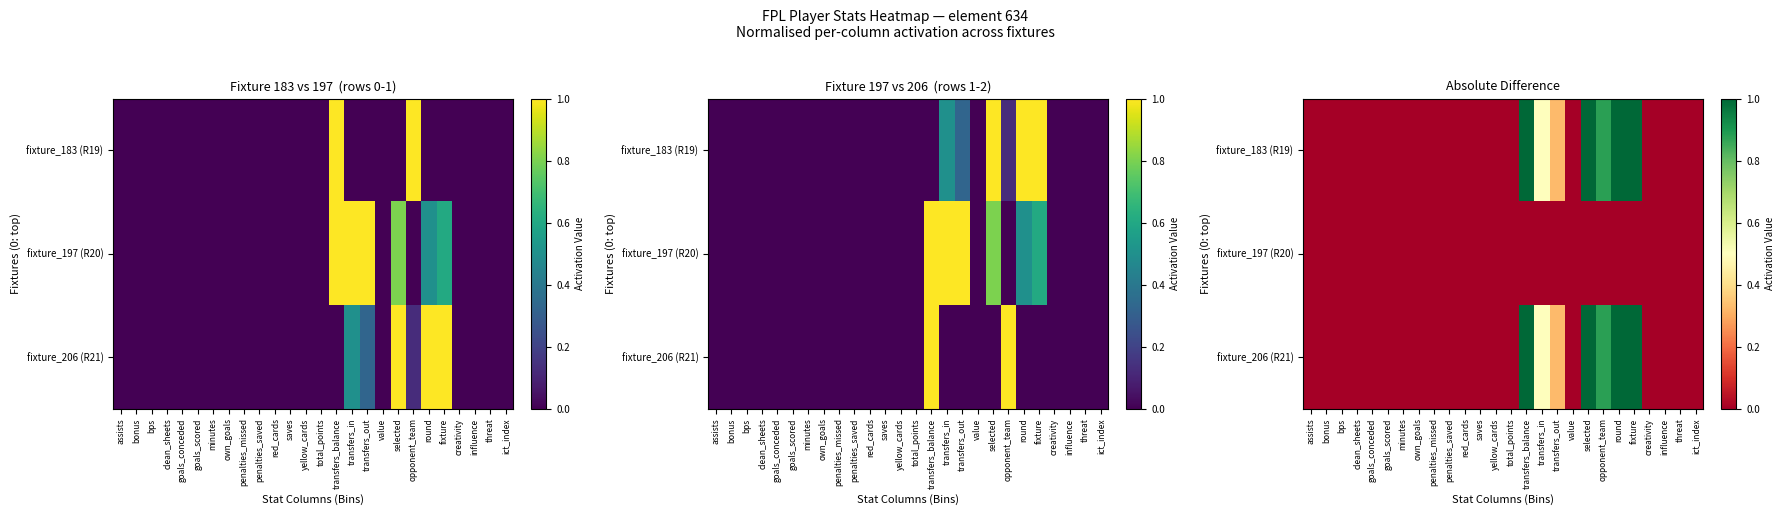

Between influence and goals_scored, which is larger?

influence